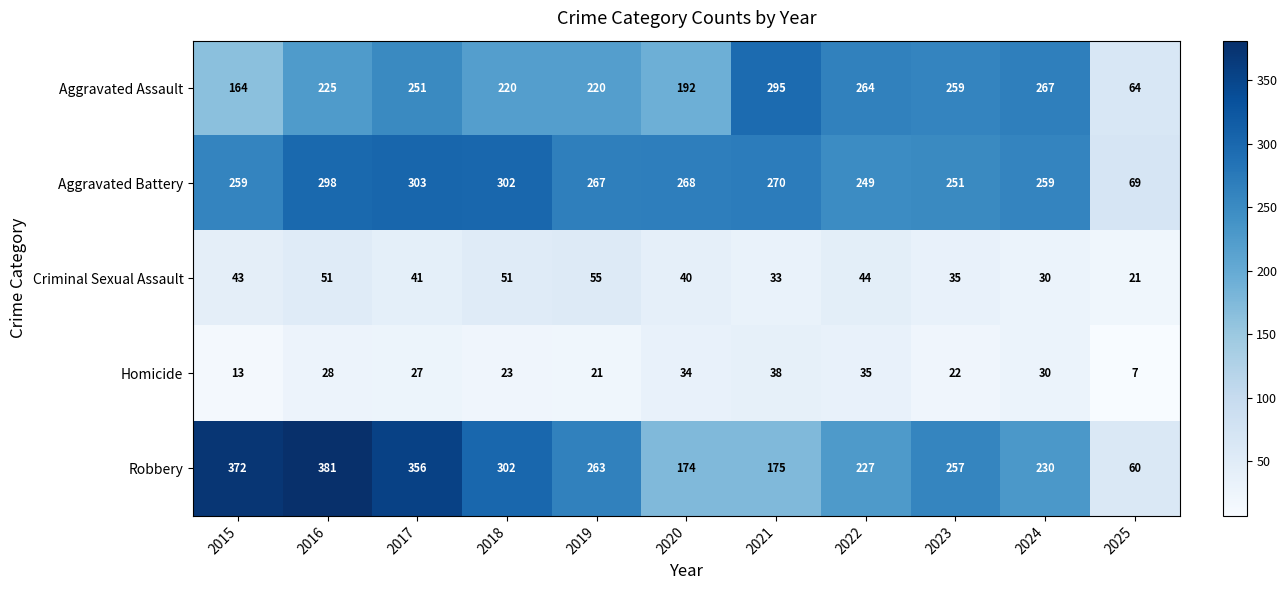

Which series has the widest spread of values?

Robbery